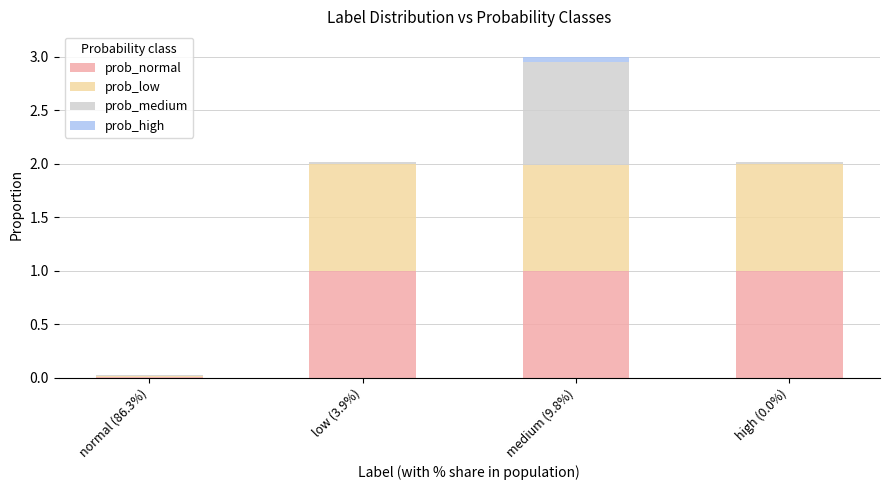

True or false: prob_normal has a value of 1.0 at low (3.9%).

True